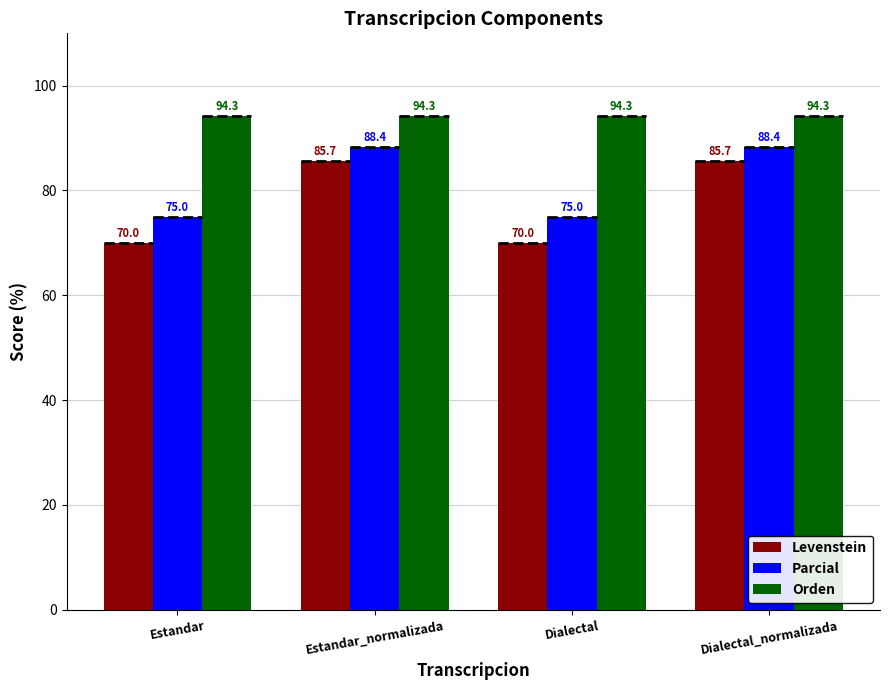

Which series has the largest total across all categories?

Orden